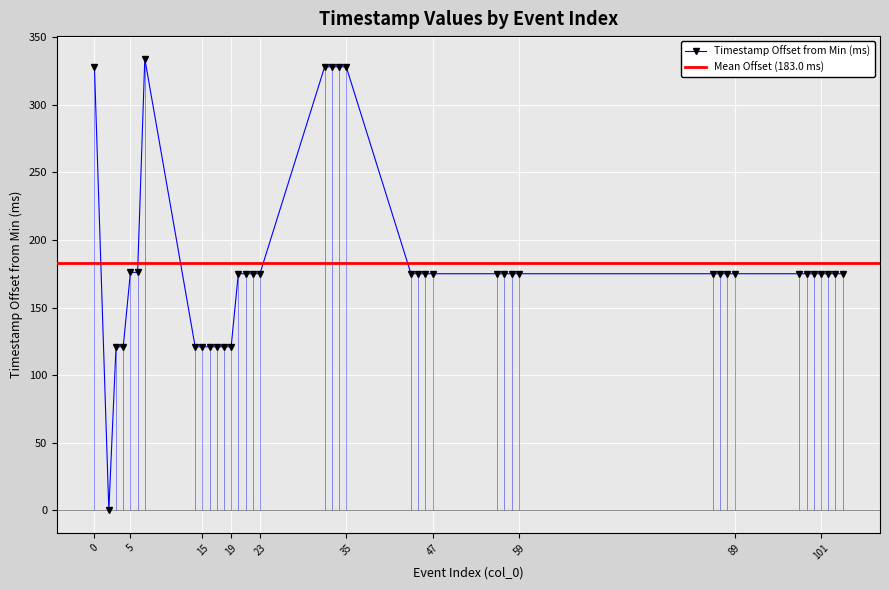

Which has a higher value, 16 or 3?

16